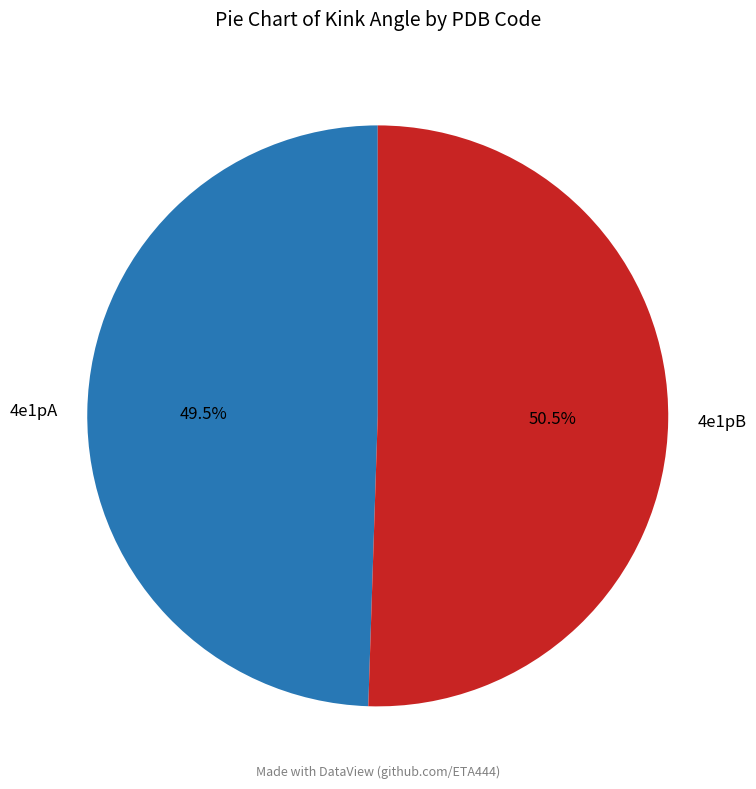

What is the largest slice in the pie chart?

4e1pB